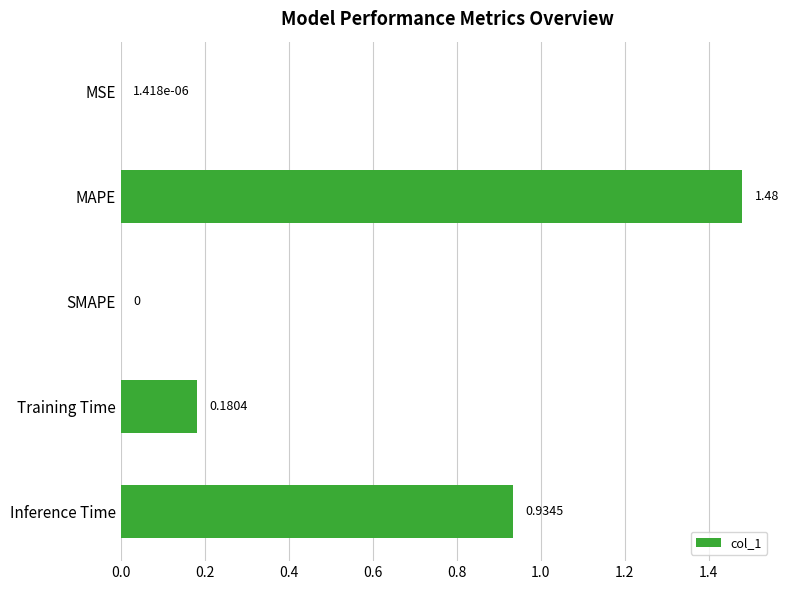

Are the bars grouped side by side (vs. stacked)?

No